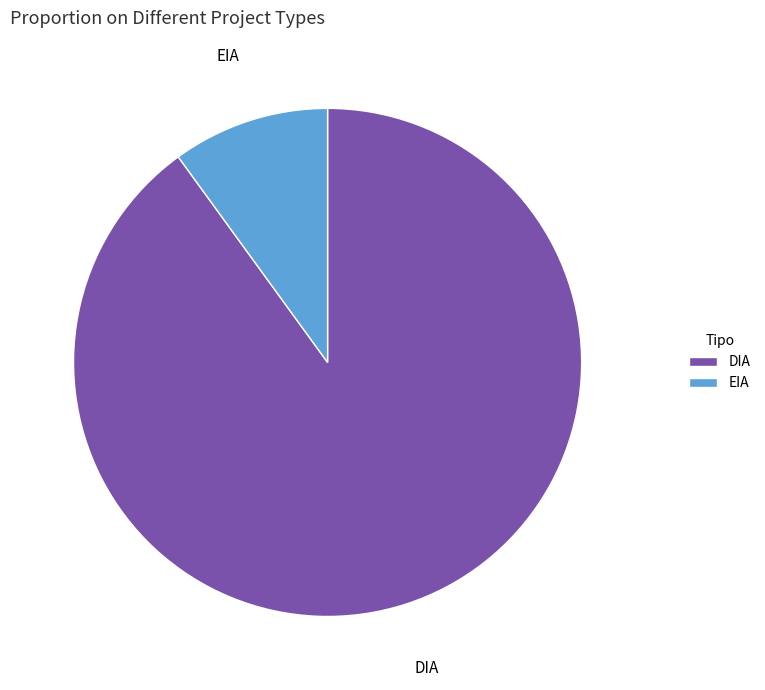

Do DIA and EIA together represent more than half of the pie?

Yes